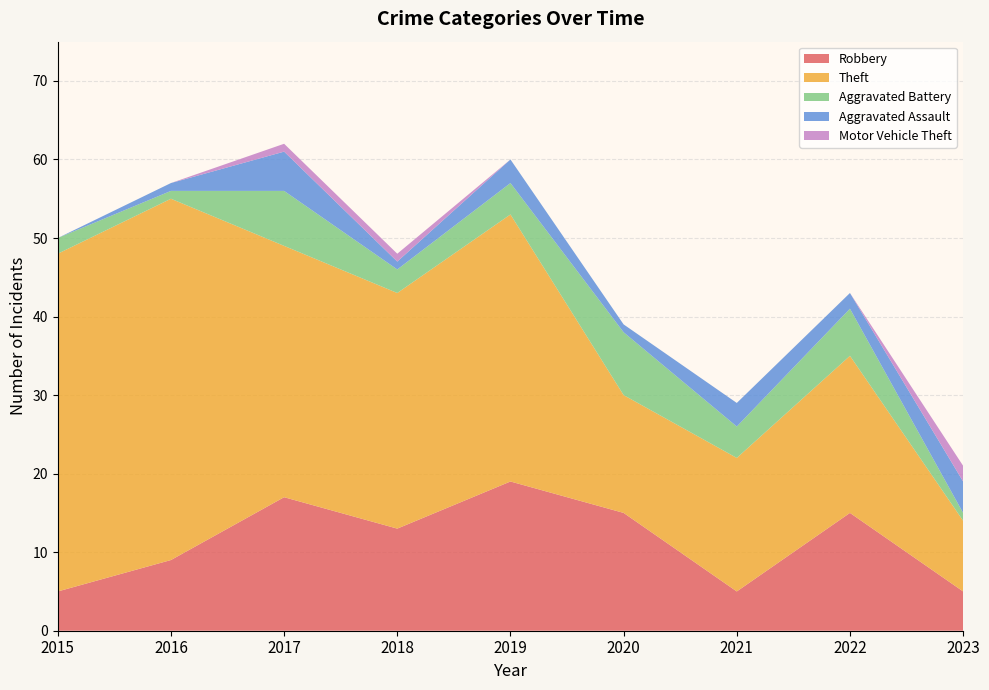

Reading left to right, transcribe all the data shown in this chart.

Robbery: 2015=5	2016=9	2017=17	2018=13	2019=19	2020=15	2021=5	2022=15	2023=5
Theft: 2015=43	2016=46	2017=32	2018=30	2019=34	2020=15	2021=17	2022=20	2023=9
Aggravated Battery: 2015=2	2016=1	2017=7	2018=3	2019=4	2020=8	2021=4	2022=6	2023=1
Aggravated Assault: 2015=0	2016=1	2017=5	2018=1	2019=3	2020=1	2021=3	2022=2	2023=4
Motor Vehicle Theft: 2015=0	2016=0	2017=1	2018=1	2019=0	2020=0	2021=0	2022=0	2023=2